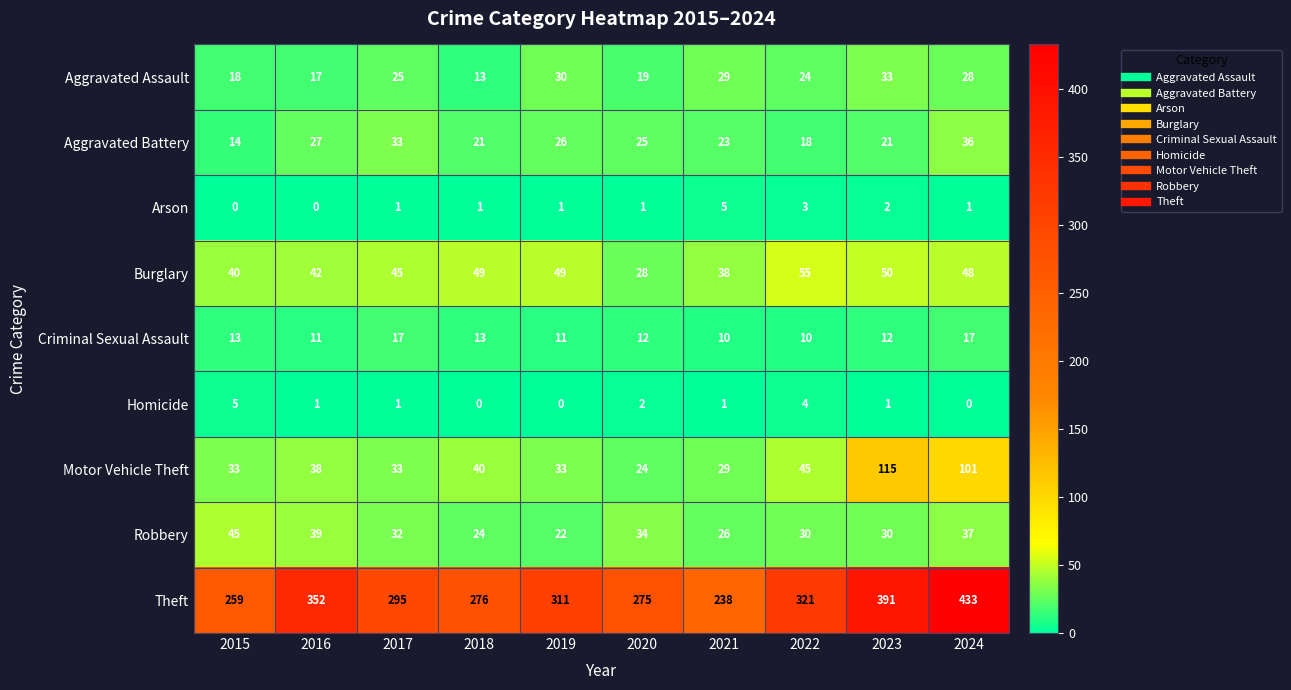

The Aggravated Battery series shows 33 at 2017. True or false?

True